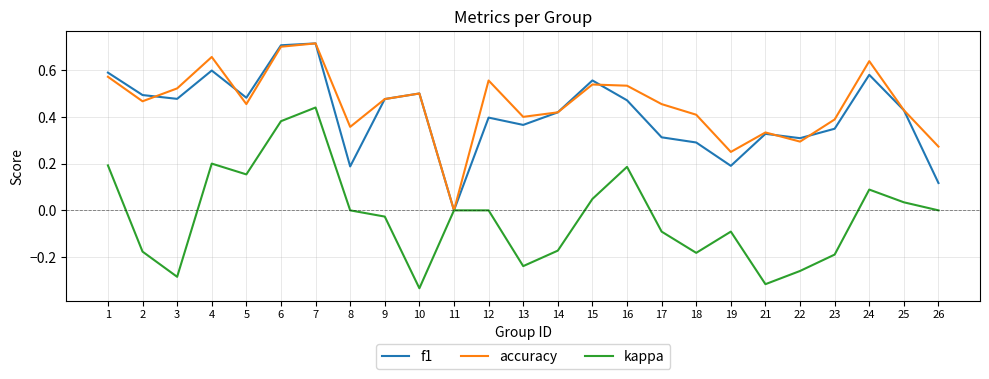

At which label does kappa reach its peak?

7